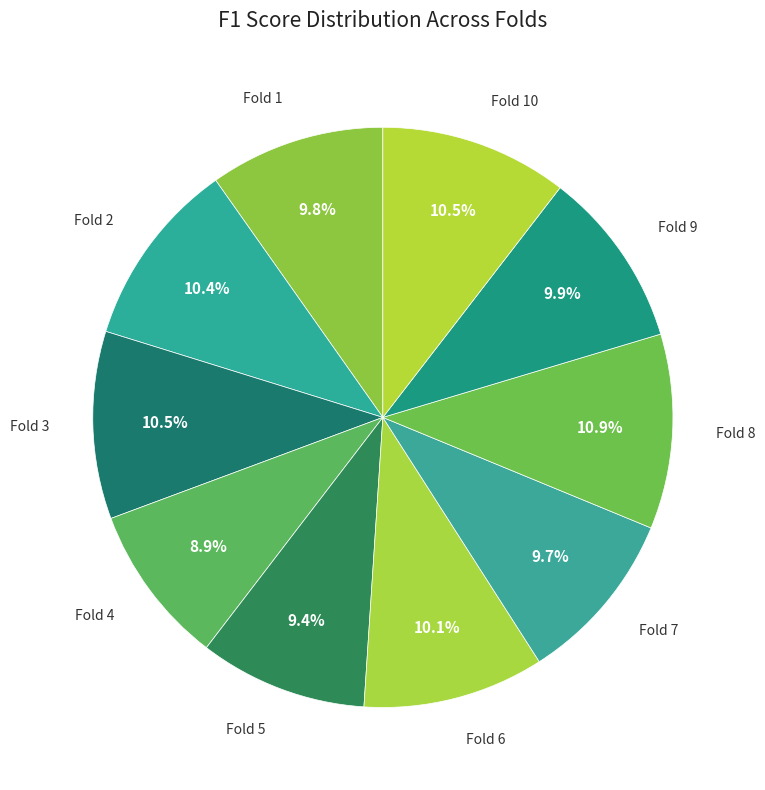

Which category has the biggest portion of the pie?

Fold 8